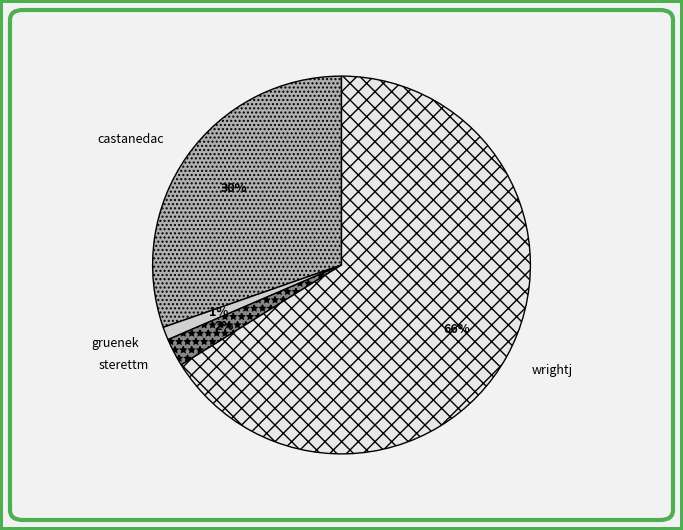

What is the smallest slice in the pie chart?

gruenek